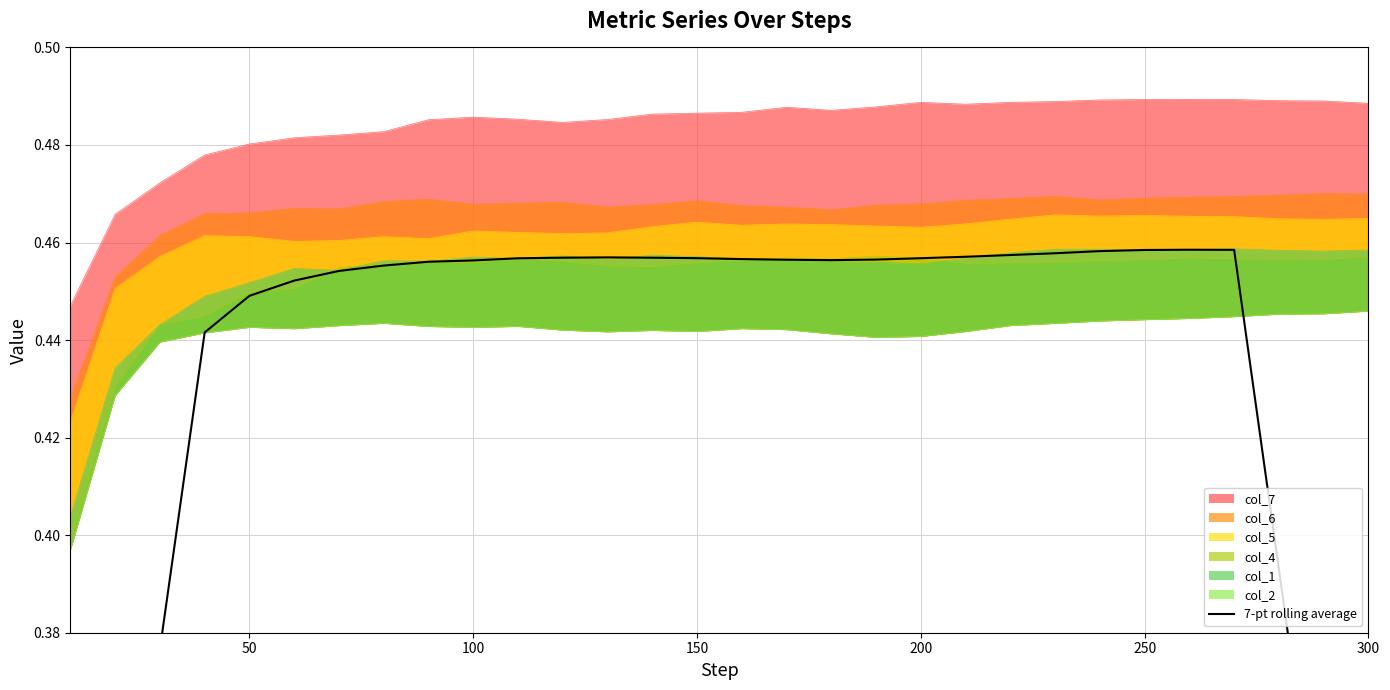

Does the chart have visible grid lines?

Yes